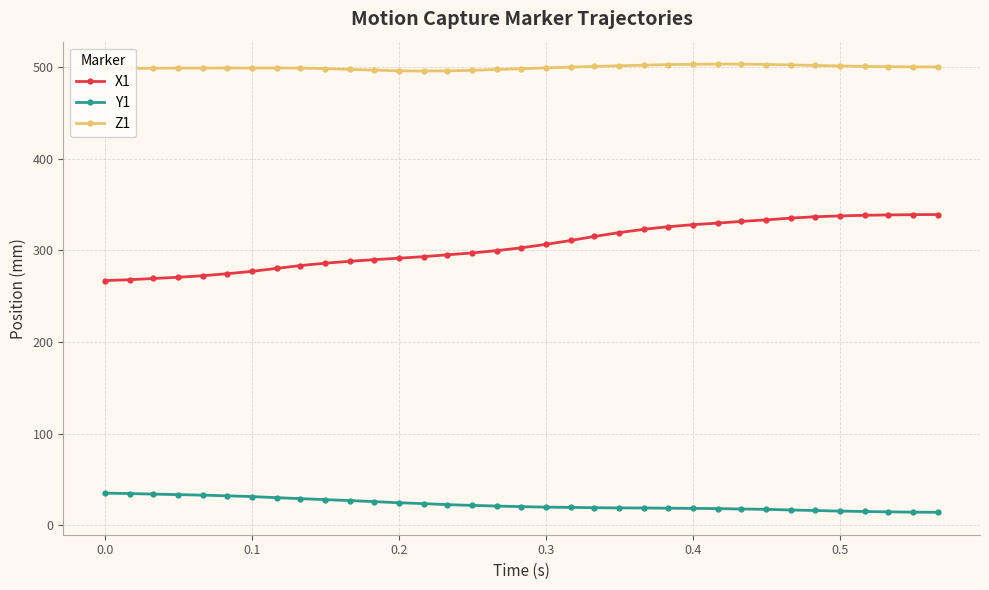

Which series has the widest spread of values?

X1